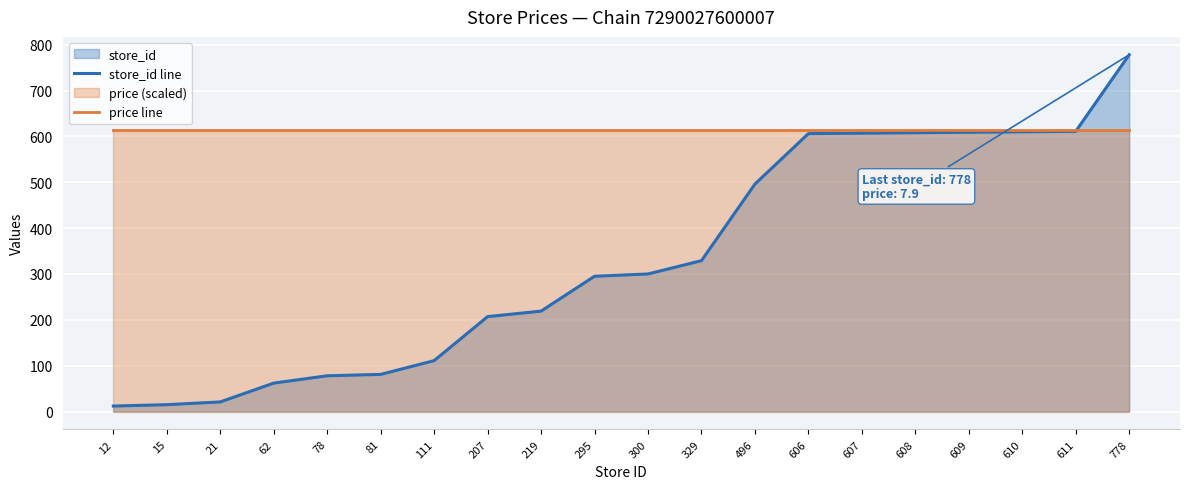

The price line series shows 614.6 at 111. True or false?

True